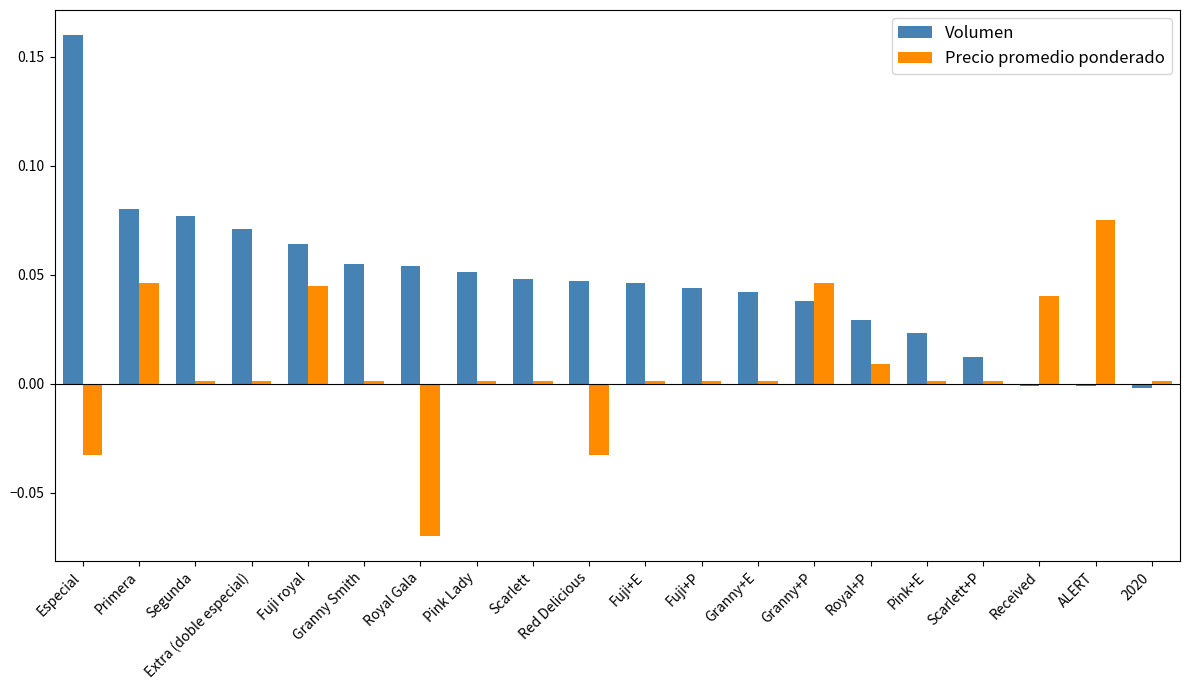

How many bars are there in each group?

2